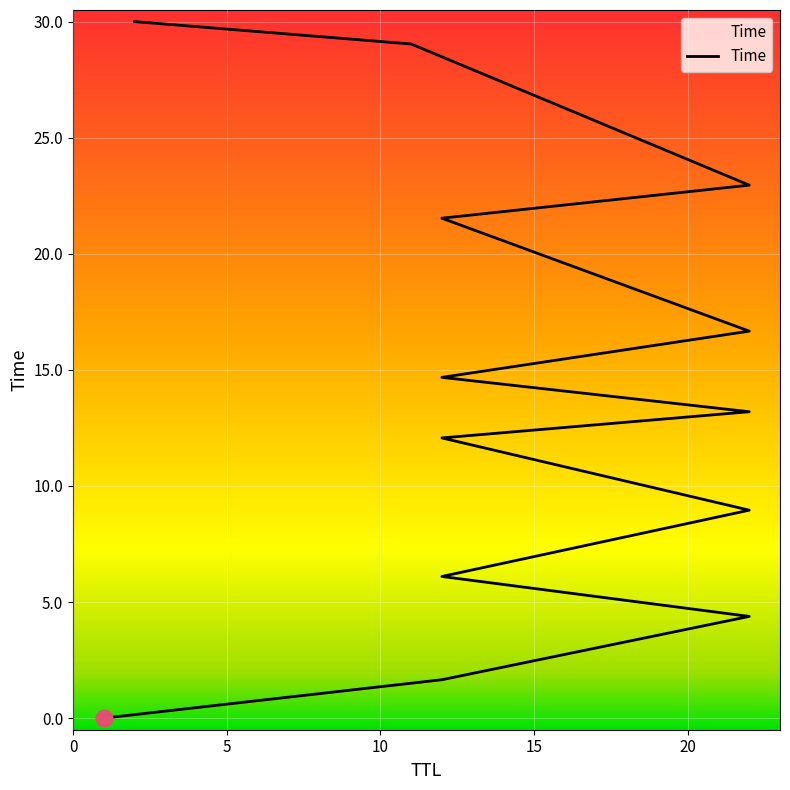

Read the value at 22.

4.4